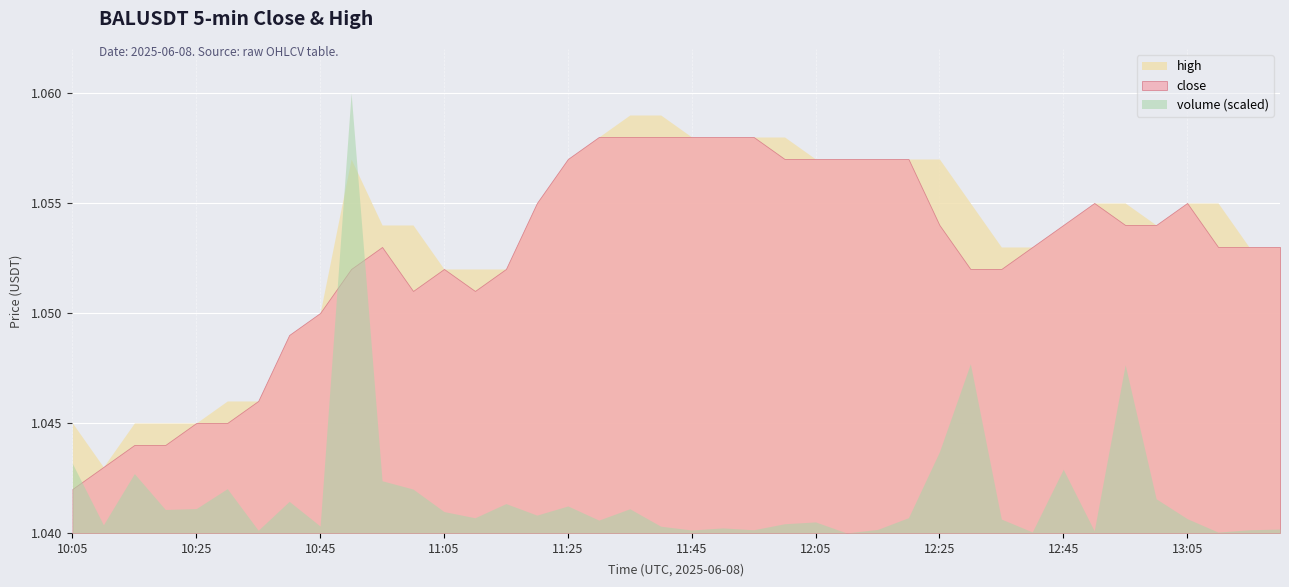

What are all the series names shown in the legend?

high, close, volume (scaled)